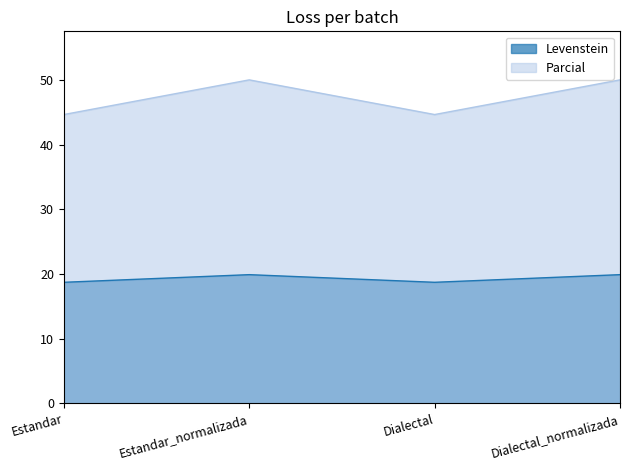

Between Estandar and Dialectal_normalizada, which series saw the biggest shift?

Parcial